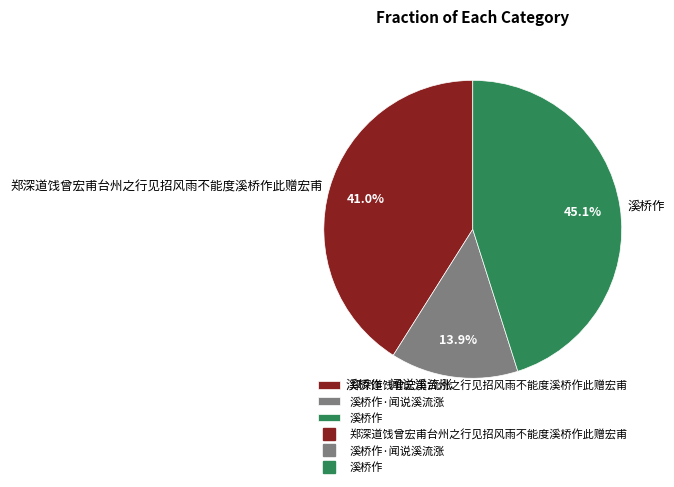

What percentage is the 溪桥作·闻说溪流涨 slice, to the nearest percent?

14%